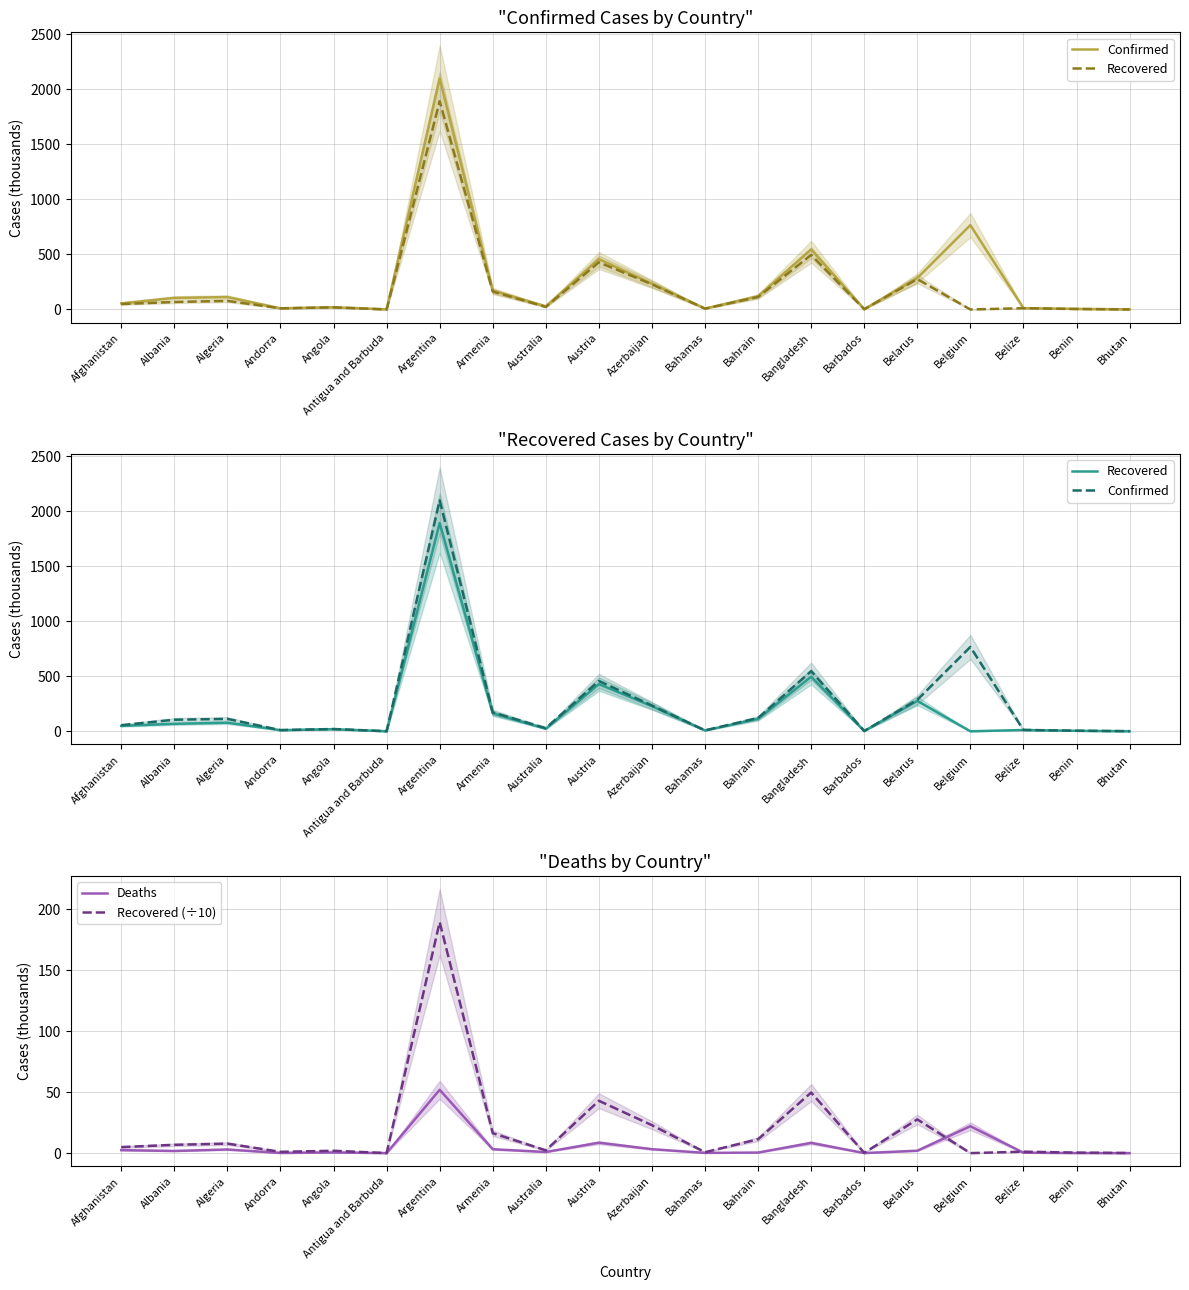

Which series has the widest spread of values?

Confirmed